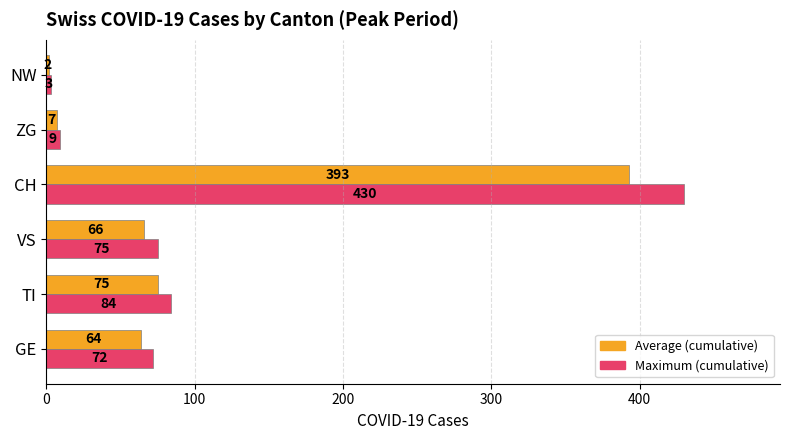

At which label is Maximum (cumulative) closest to 216?

TI